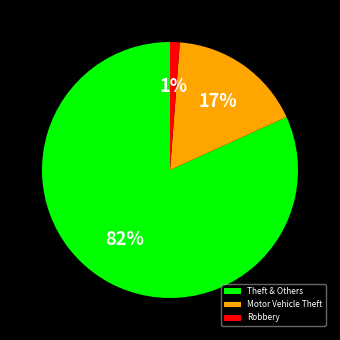

Which category has the biggest portion of the pie?

Theft & Others